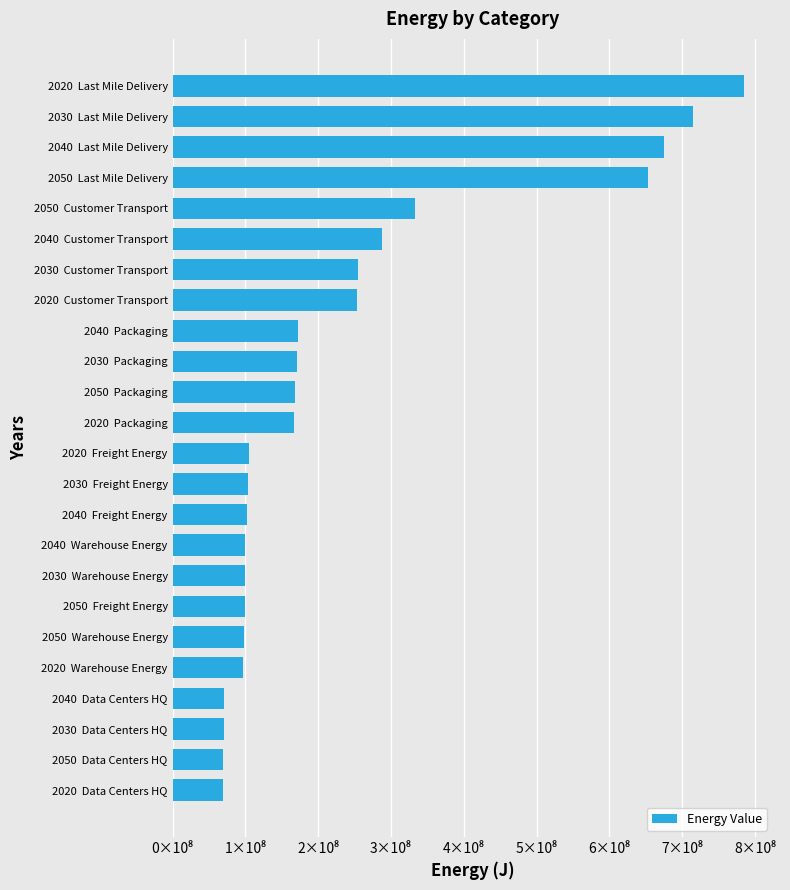

Does the chart contain any negative values?

No